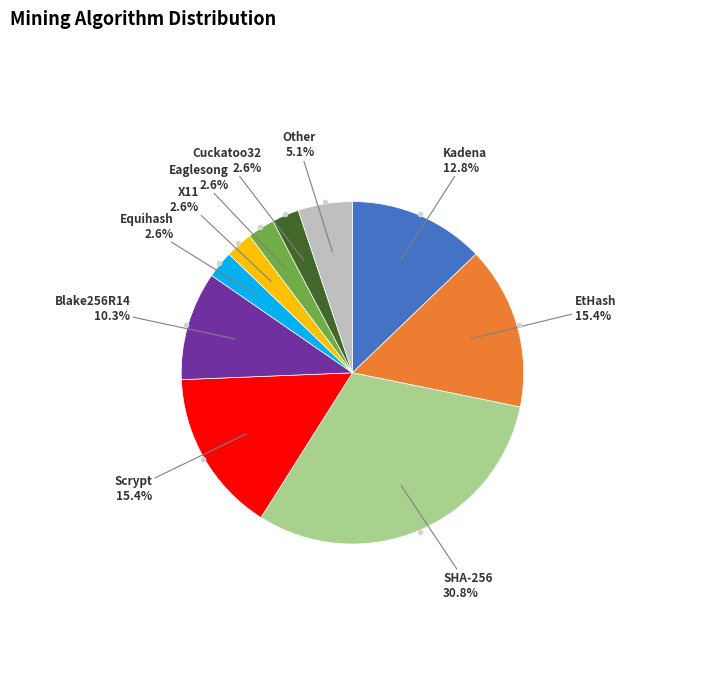

Is there any slice that represents more than half of the pie?

No